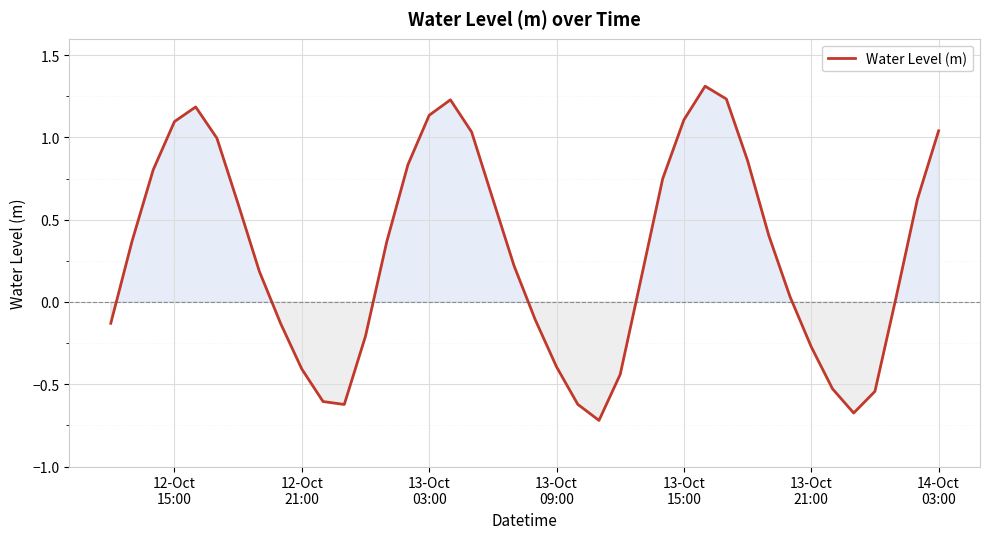

What is the greatest value displayed?

1.3